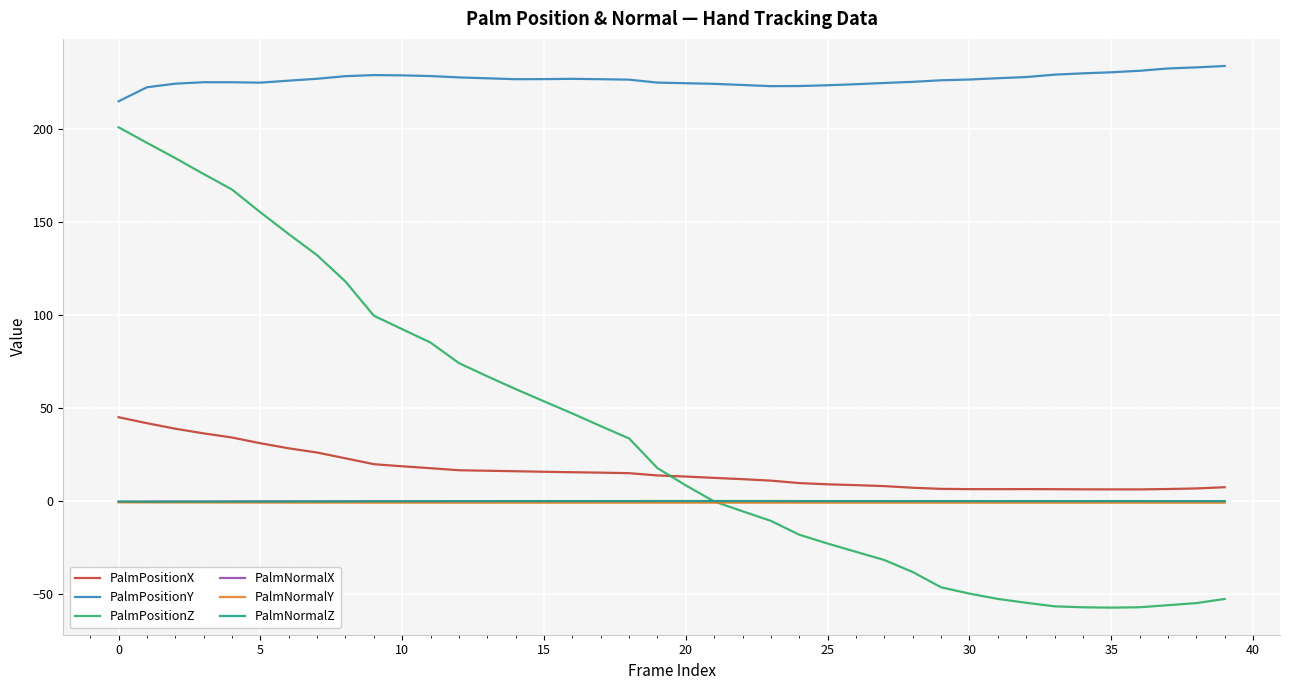

What is the average value of the PalmNormalX series?

-0.3